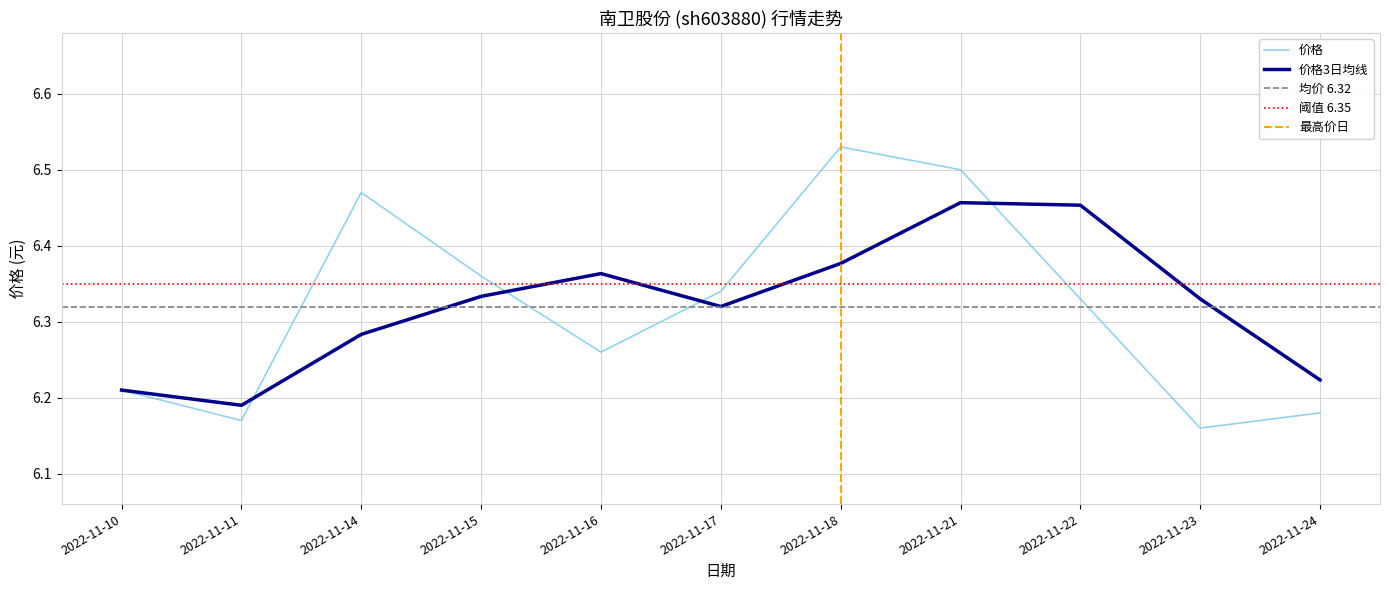

The value of 价格3日均线 at 2022-11-17 is 4.2. True or false?

False